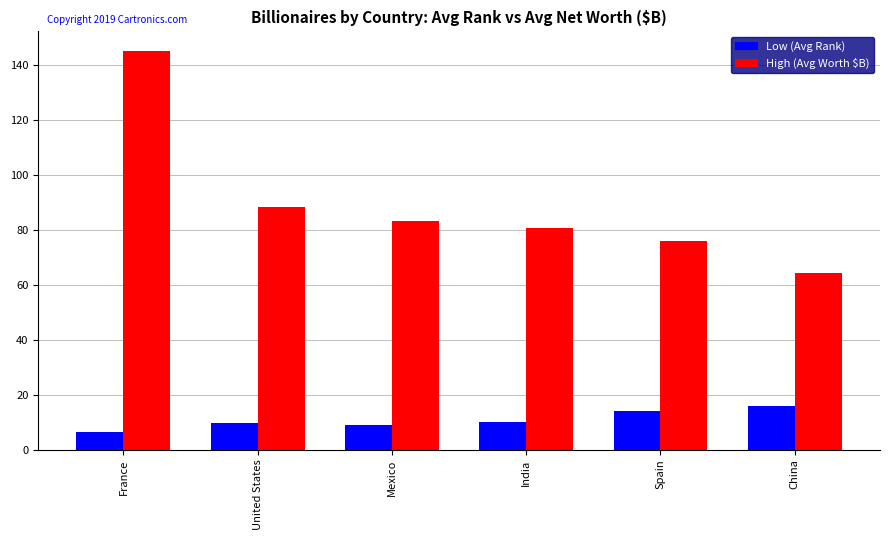

The value of High (Avg Worth $B) at China is 44.2. True or false?

False